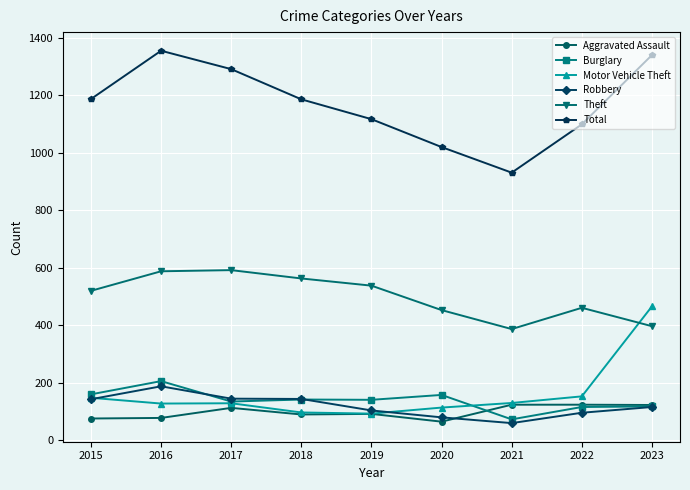

What is the difference between the highest and lowest values at 2015?

1111